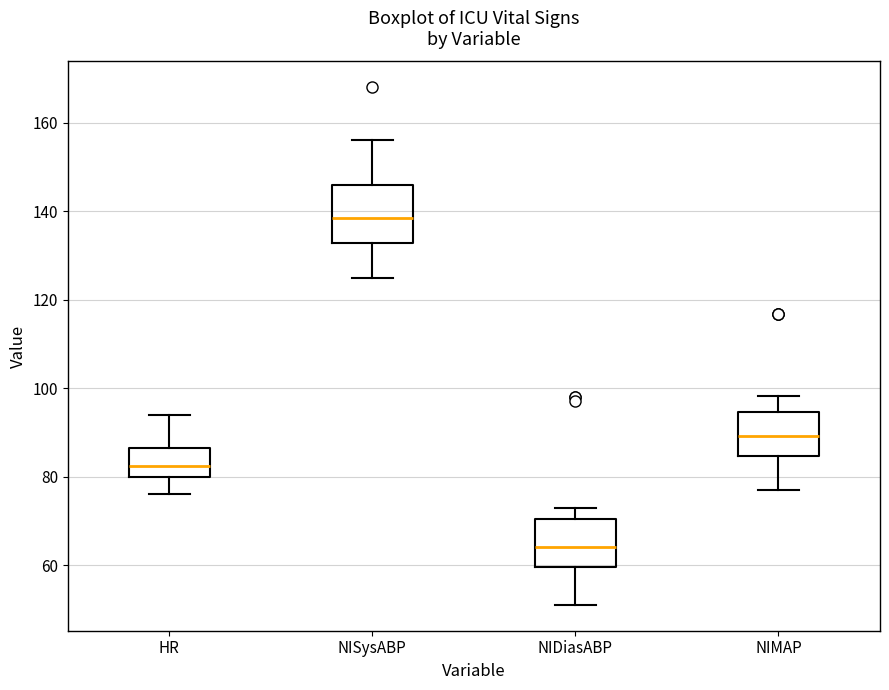

Which box has the highest median line?

NISysABP